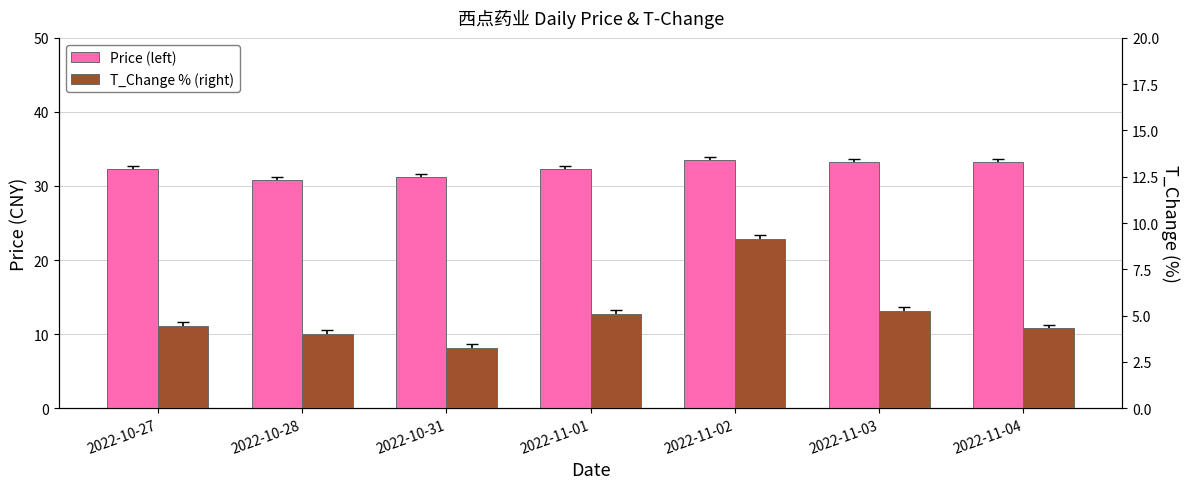

Reading right to left, extract all data points from this chart.

Price (left): 2022-11-04=33.3	2022-11-03=33.3	2022-11-02=33.5	2022-11-01=32.3	2022-10-31=31.3	2022-10-28=30.8	2022-10-27=32.3
T_Change % (right): 2022-11-04=4.3	2022-11-03=5.2	2022-11-02=9.2	2022-11-01=5.1	2022-10-31=3.2	2022-10-28=4.0	2022-10-27=4.5